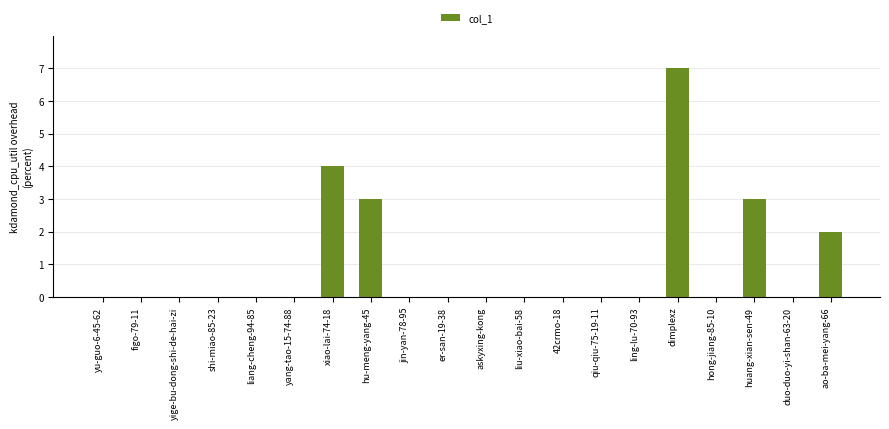

The chart shows a value of 1 at ao-ba-mei-yang-66. True or false?

False